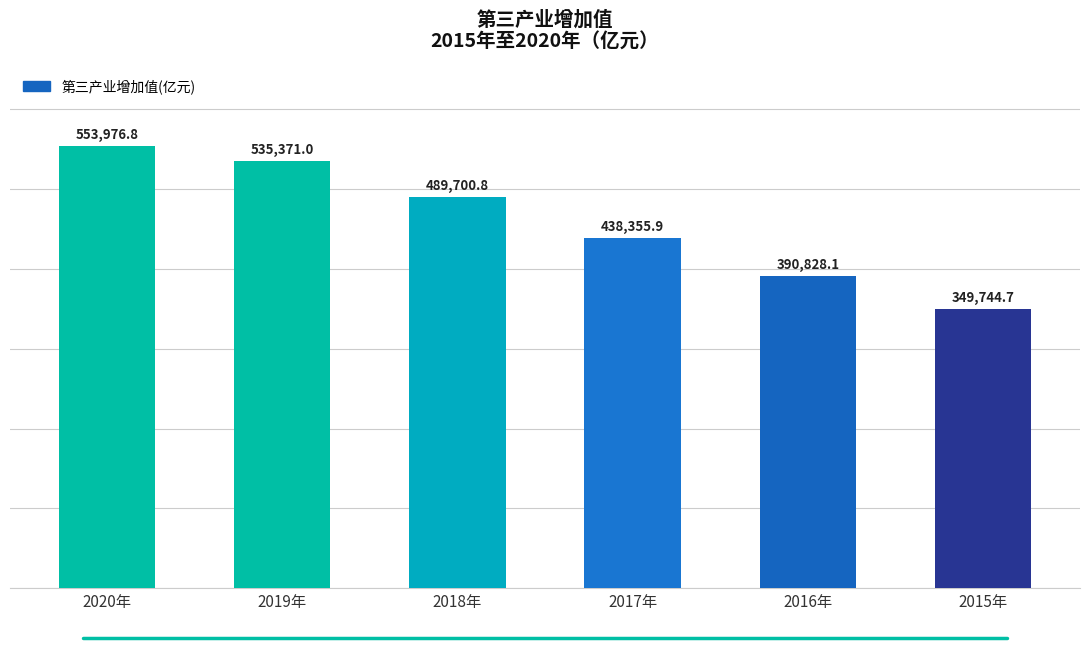

List the labels in order of value, largest first.

2020年, 2019年, 2018年, 2017年, 2016年, 2015年